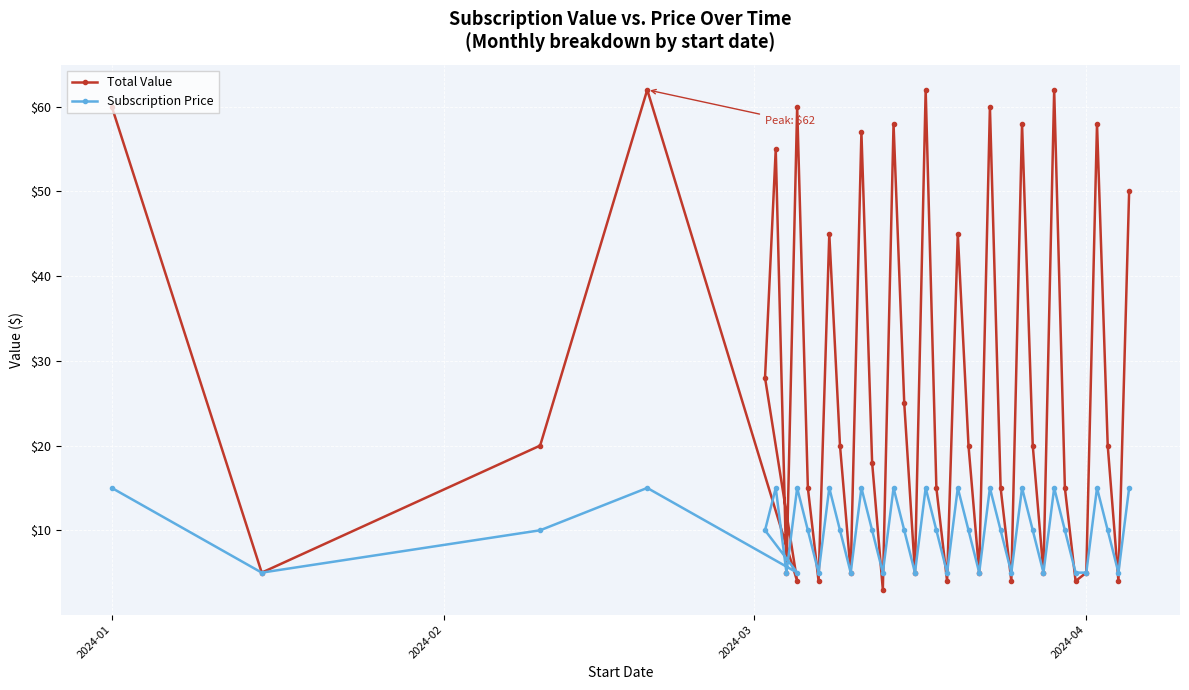

Rank the series by their maximum value, from highest to lowest.

Total Value, Subscription Price